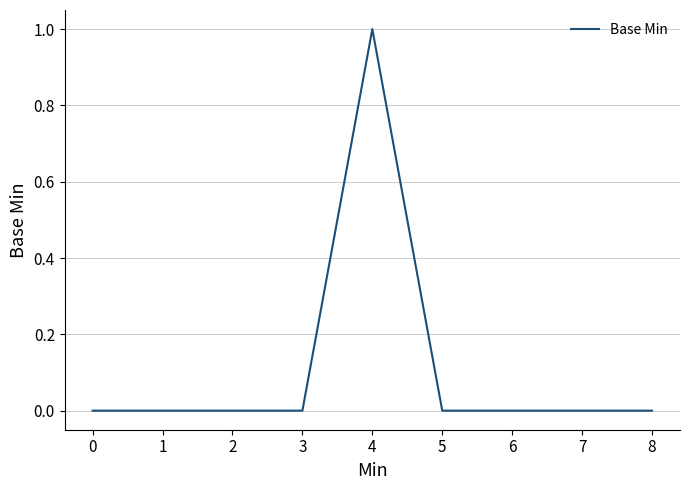

What is the change in value from 2 to 4?

+1